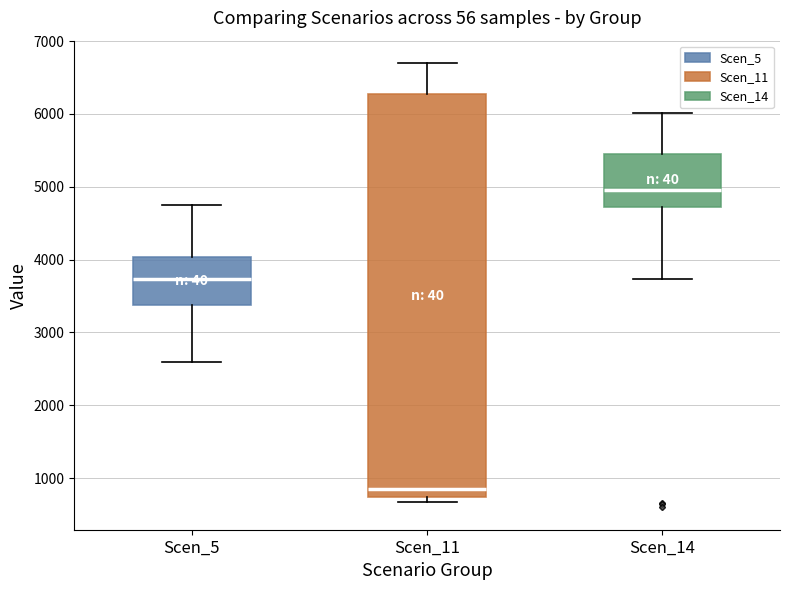

Which box's median line is the lowest?

Scen_11